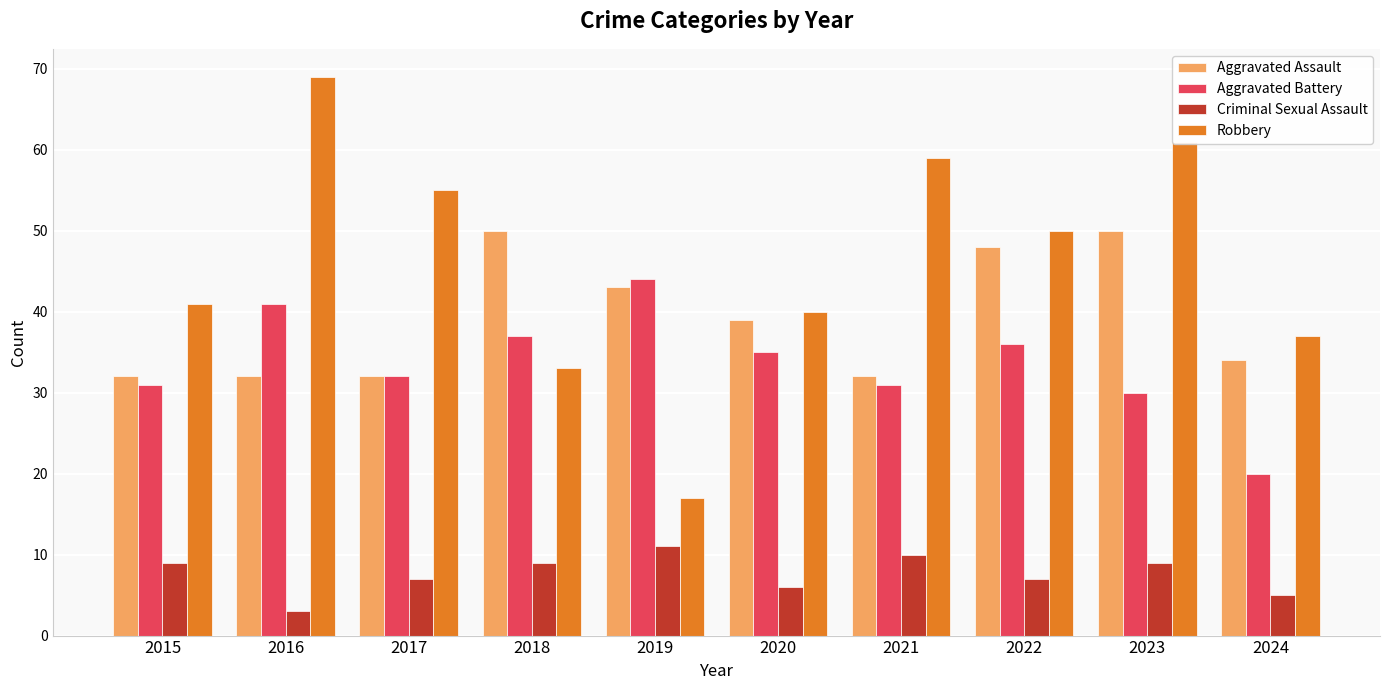

How many data points in Aggravated Assault are less than 39?

5